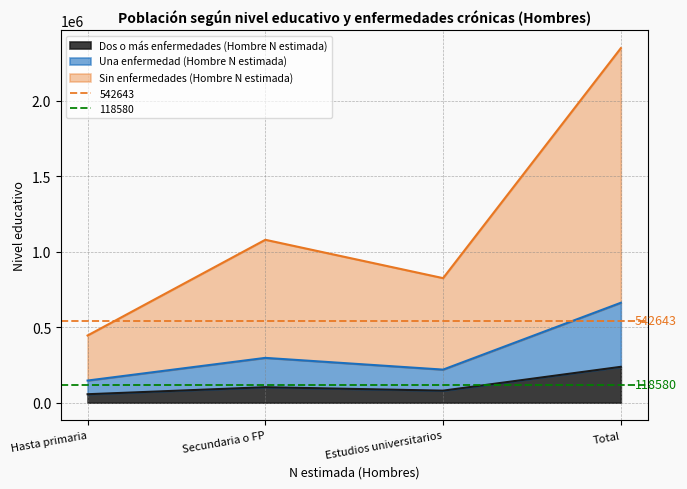

True or false: Una enfermedad (Hombre N estimada) and Dos o más enfermedades (Hombre N estimada) intersect in this chart.

False